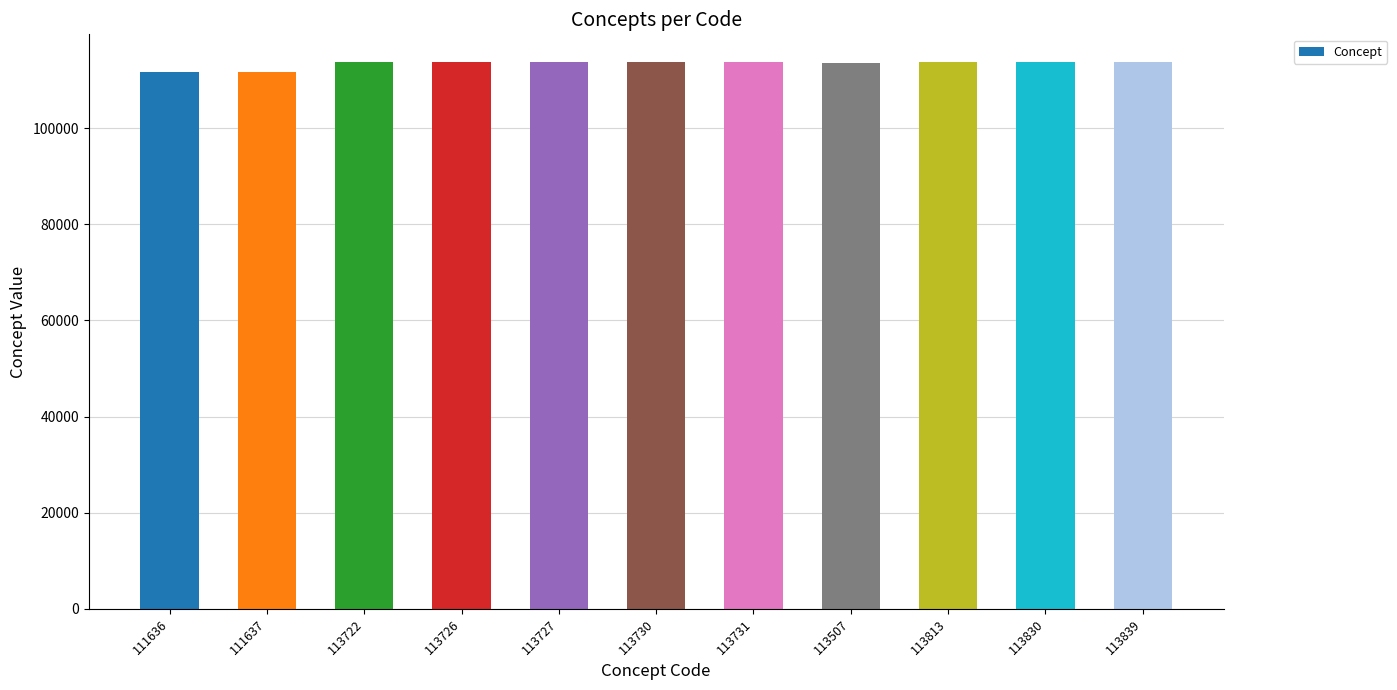

The value at 113727 is 113727. True or false?

True